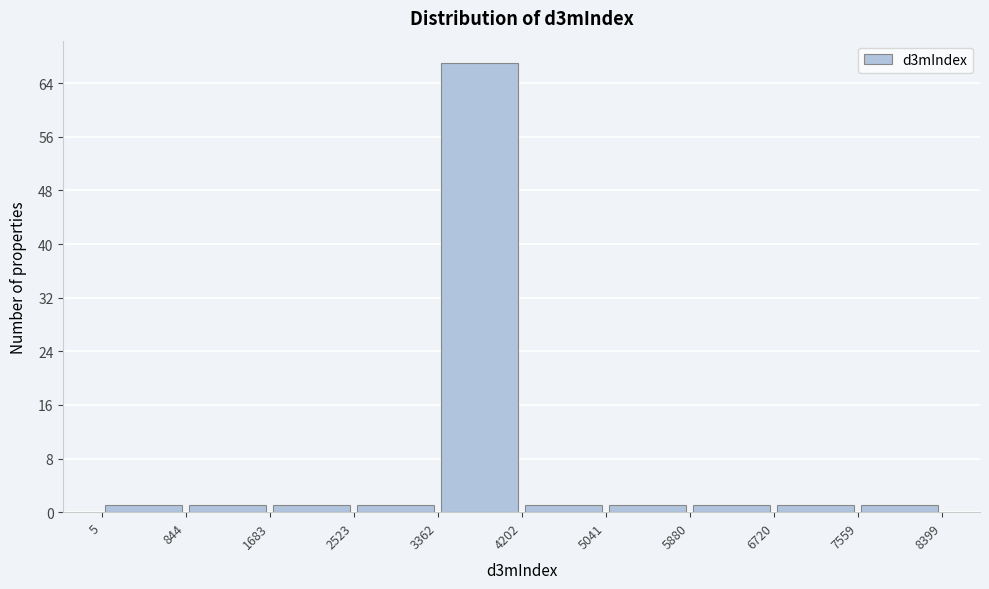

Which range on the x-axis has the tallest bar?

3362 to 4202